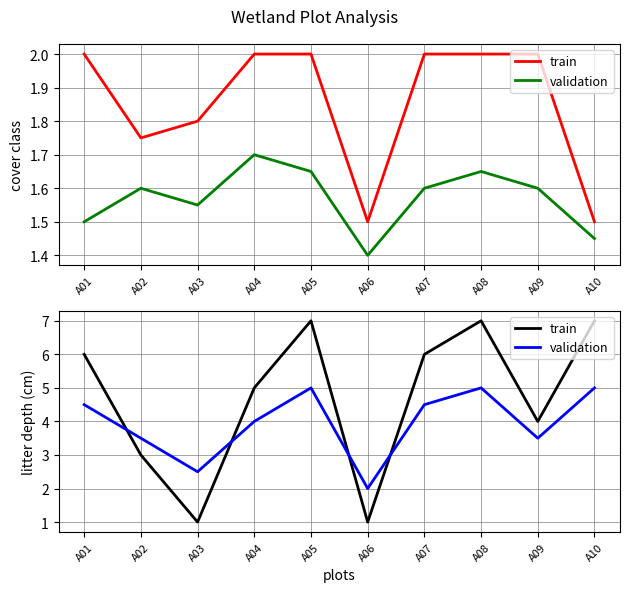

Rank the series by their average value, from lowest to highest.

validation, train